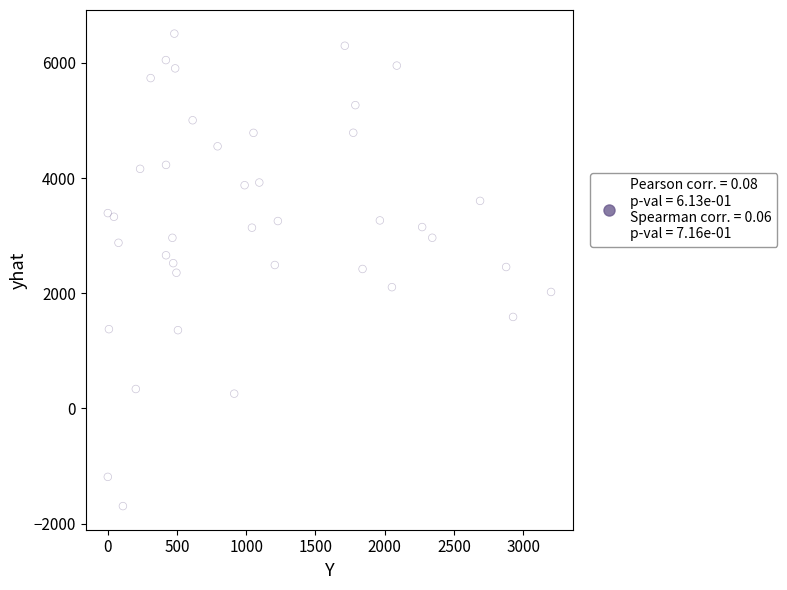

What is the range of Y values (max minus min)?

8206.6